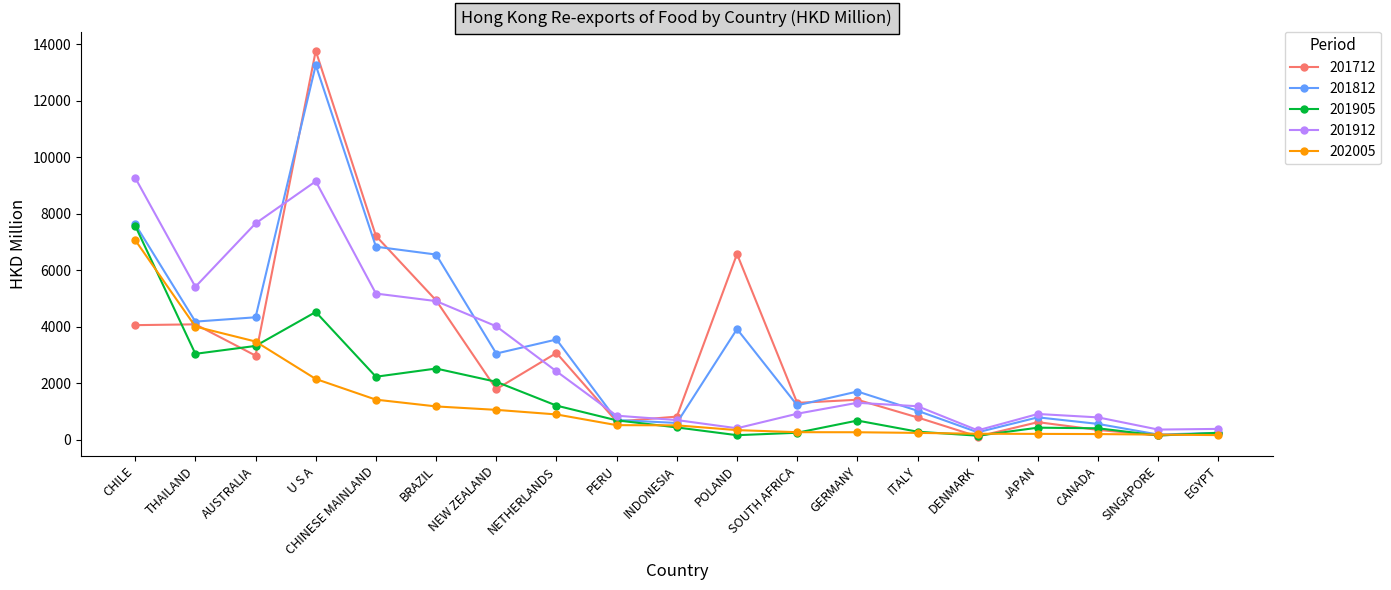

What is the greatest value displayed?

13764.6